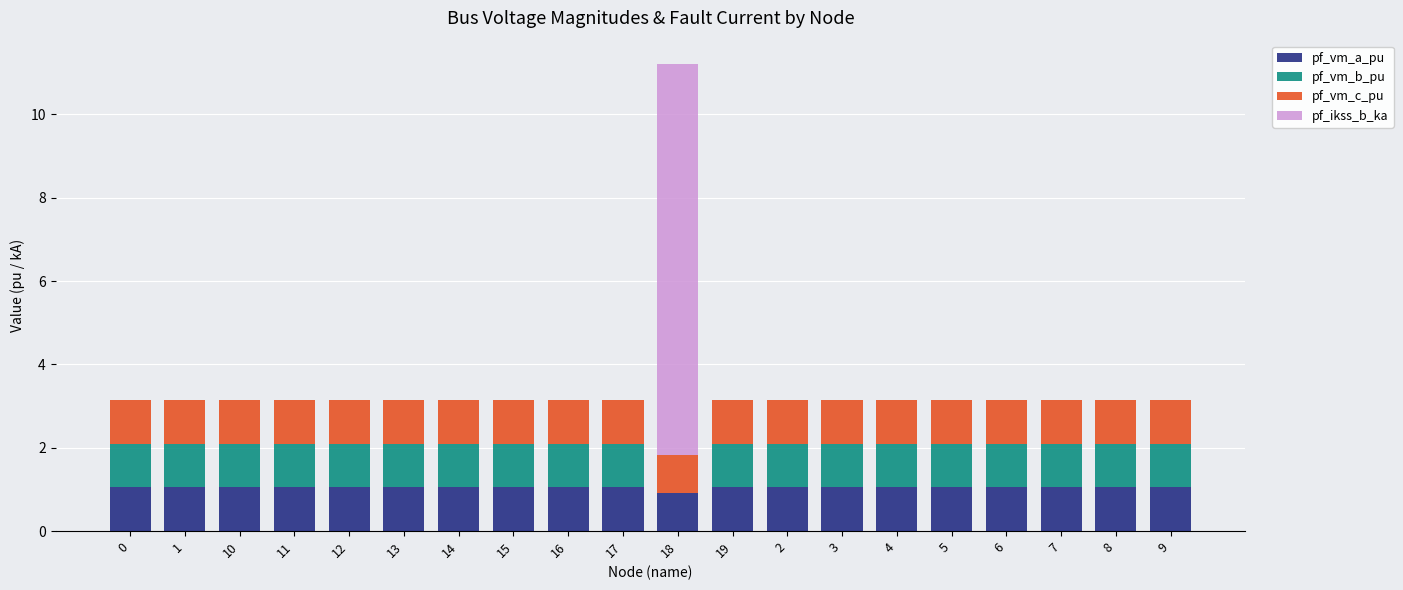

At which category is the sum across all series the highest?

18